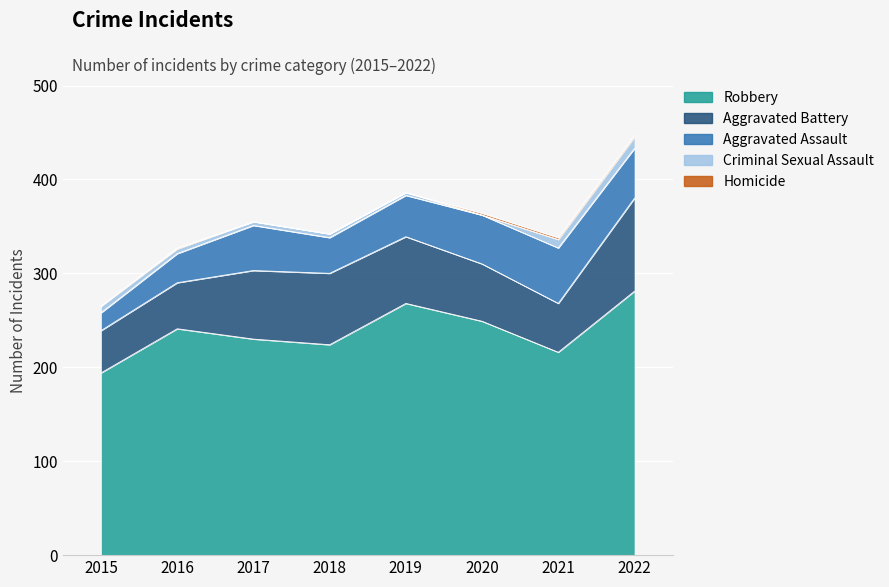

How many data points in Aggravated Battery are above 71?

3